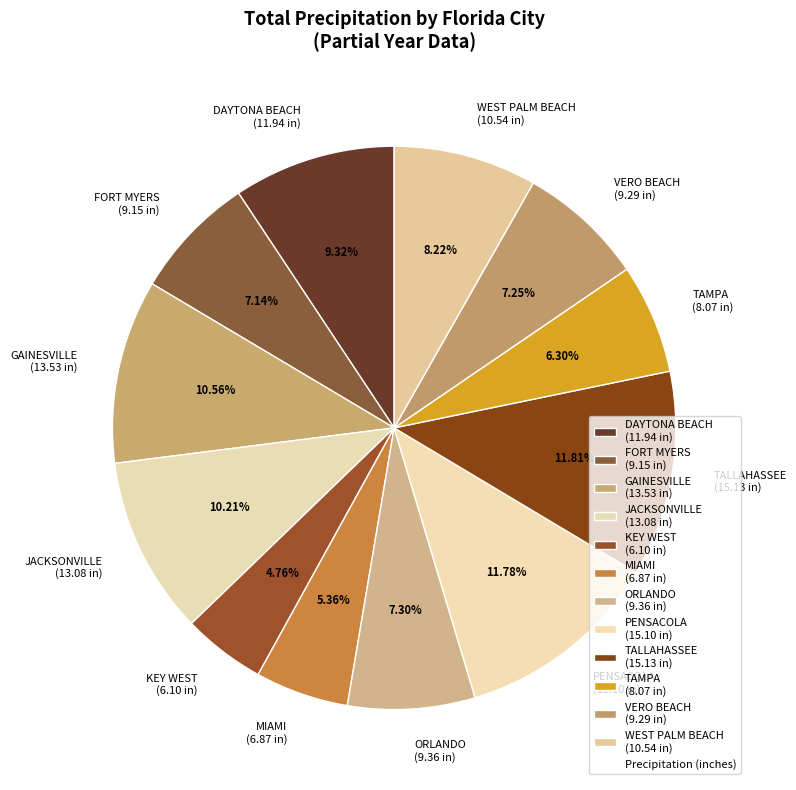

Combined, do MIAMI and VERO BEACH account for over 50%?

No